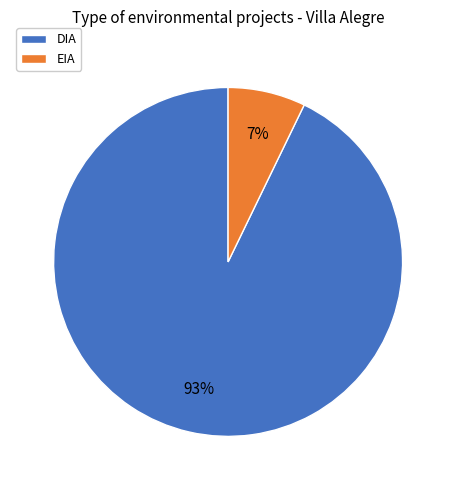

Rank the categories by value from lowest to highest.

EIA, DIA